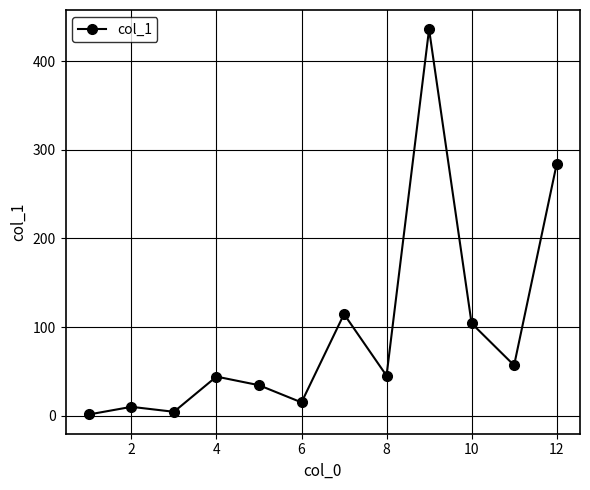

What is the value of the 1st point from the left?

1.4